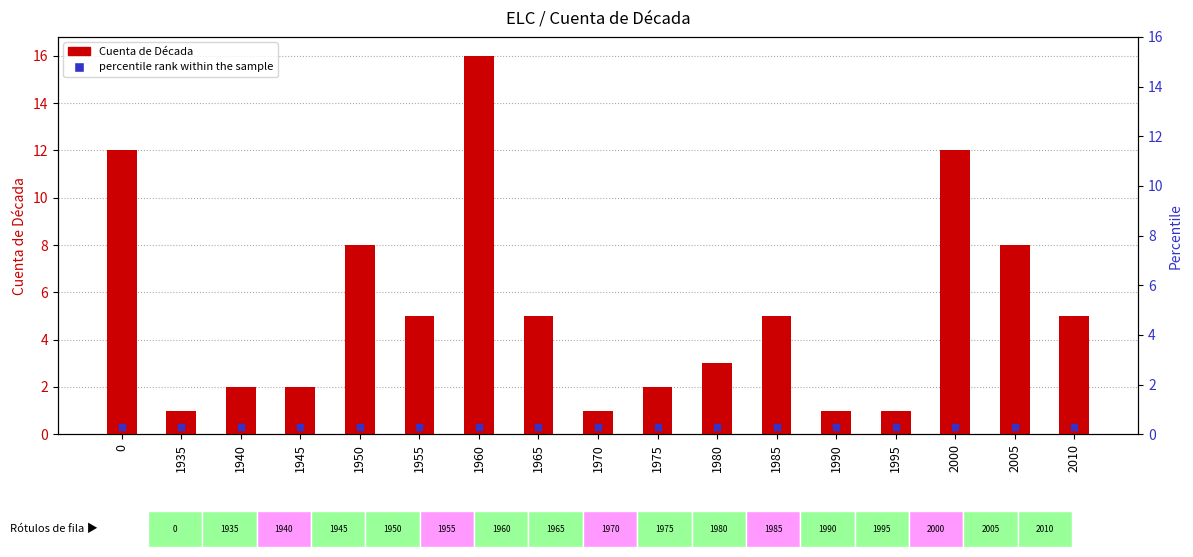

Which series reaches the maximum Y coordinate?

Cuenta de Década